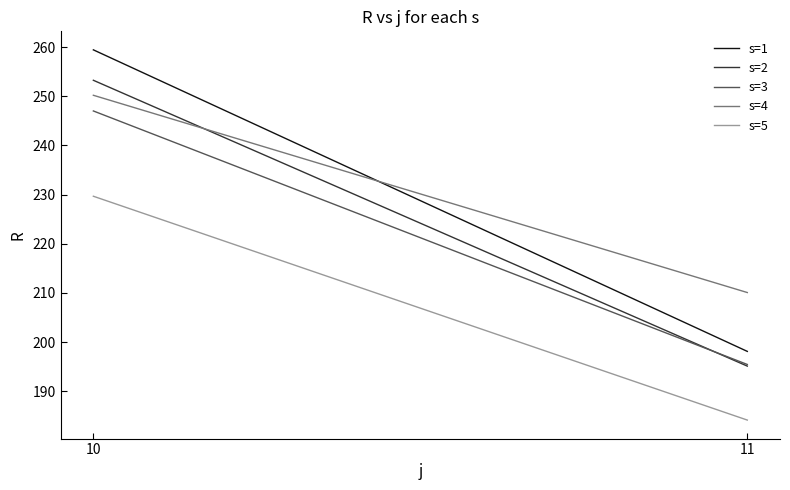

What is the sum of the s=3 values at 10 and 11?

442.5